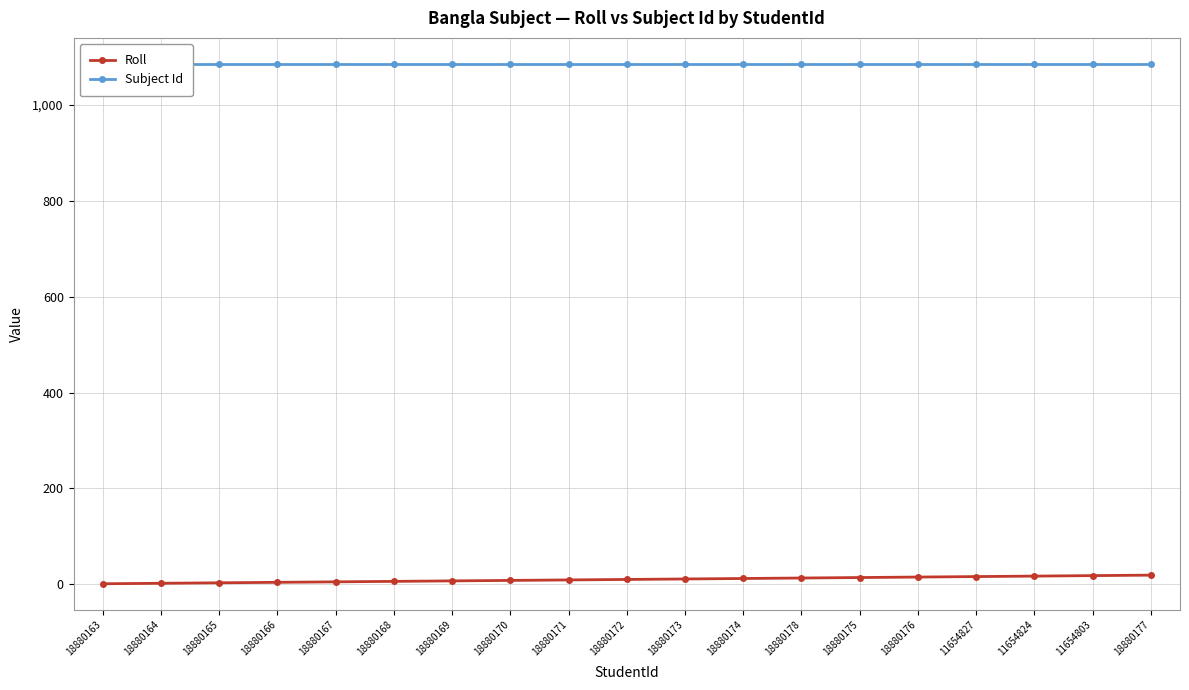

Reading right to left, list all the values displayed in this chart.

Roll: 18880177=19	11654803=18	11654824=17	11654827=16	18880176=15	18880175=14	18880178=13	18880174=12	18880173=11	18880172=10	18880171=9	18880170=8	18880169=7	18880168=6	18880167=5	18880166=4	18880165=3	18880164=2	18880163=1
Subject Id: 18880177=1086	11654803=1086	11654824=1086	11654827=1086	18880176=1086	18880175=1086	18880178=1086	18880174=1086	18880173=1086	18880172=1086	18880171=1086	18880170=1086	18880169=1086	18880168=1086	18880167=1086	18880166=1086	18880165=1086	18880164=1086	18880163=1086